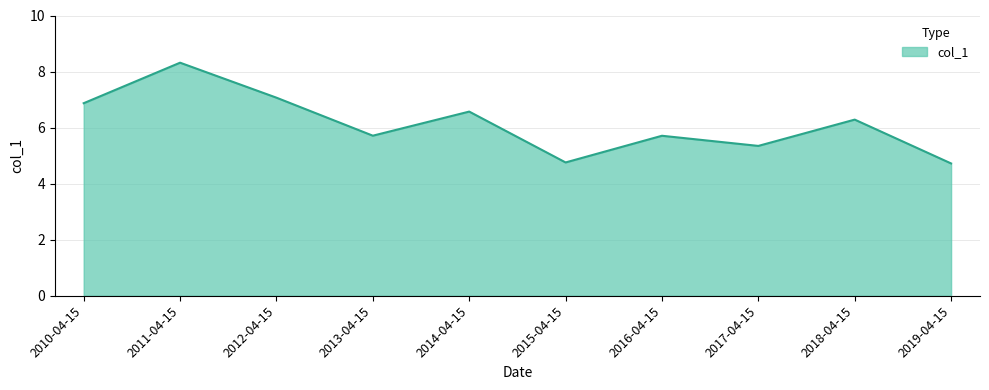

How many interior local peaks (higher than both neighbors) does the data have?

4